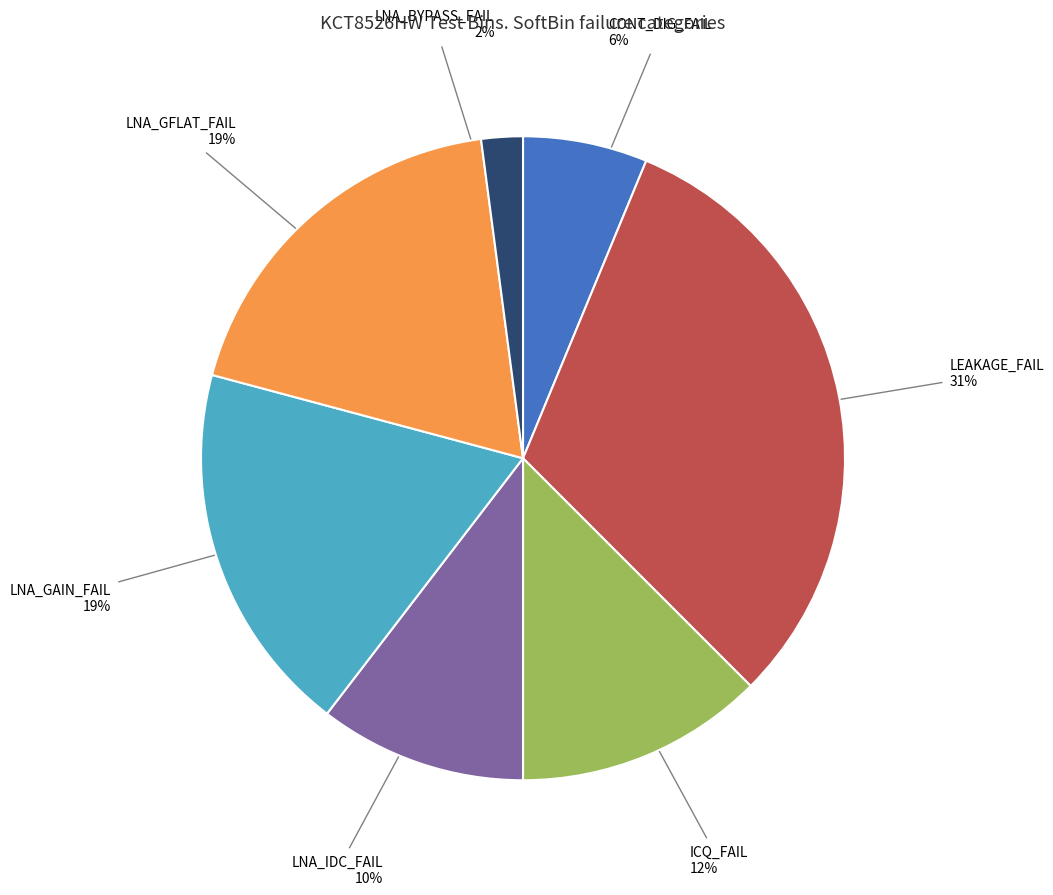

Is there any slice that represents more than half of the pie?

No